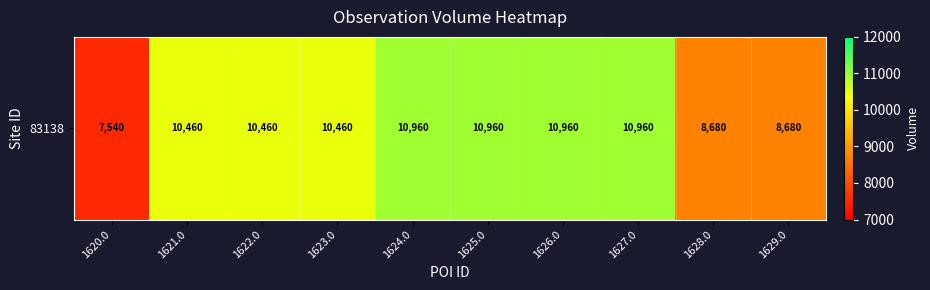

List the labels in order of value, smallest first.

1620.0, 1628.0, 1629.0, 1621.0, 1622.0, 1623.0, 1624.0, 1625.0, 1626.0, 1627.0